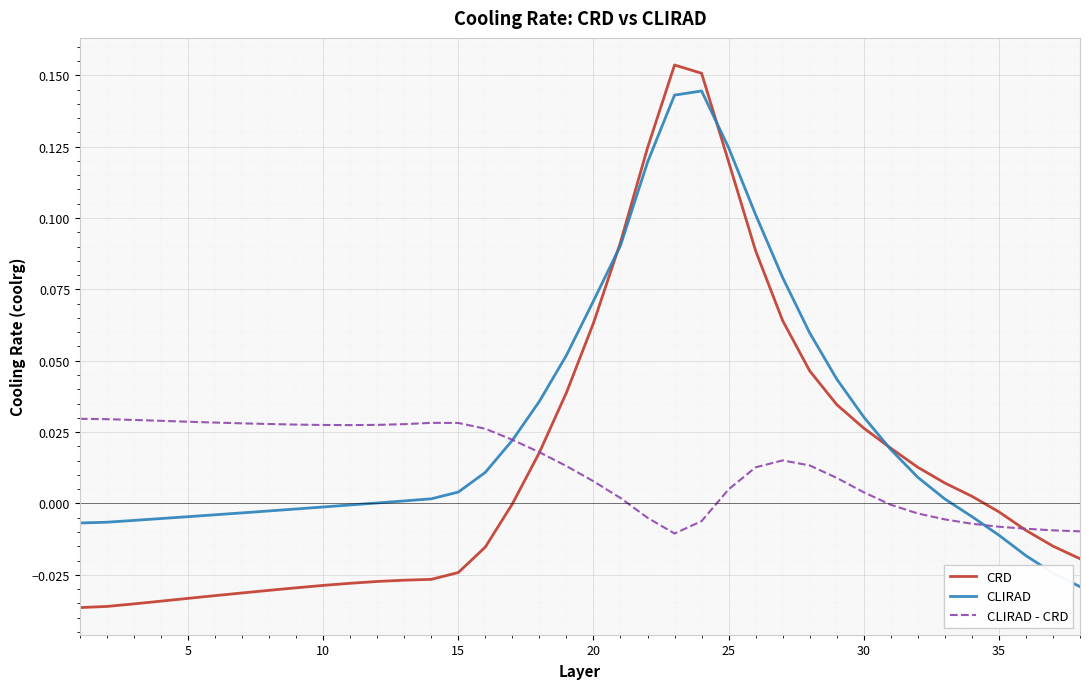

Which series has the largest total across all categories?

CLIRAD